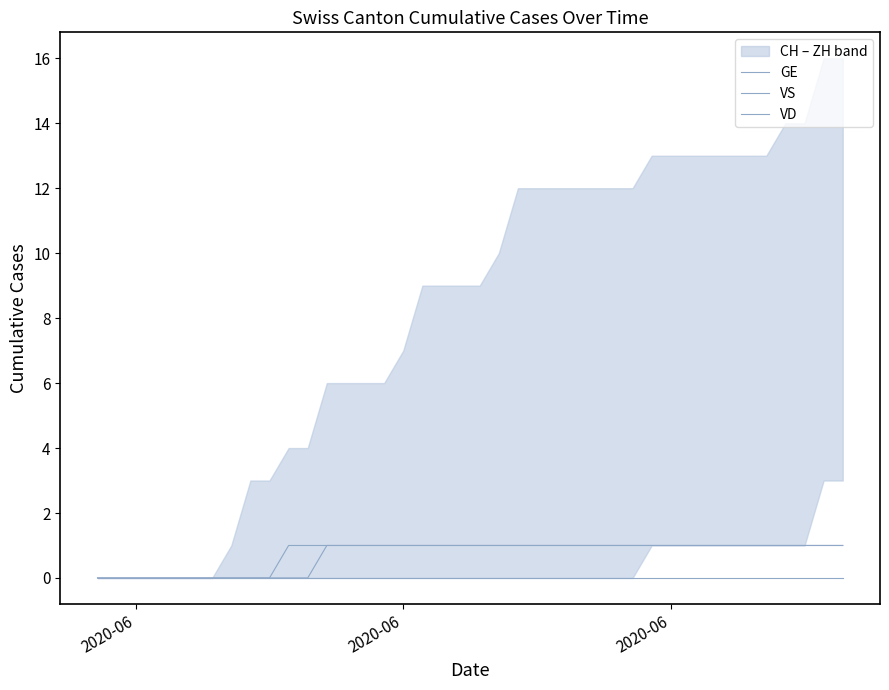

How many values in GE are above zero?

30